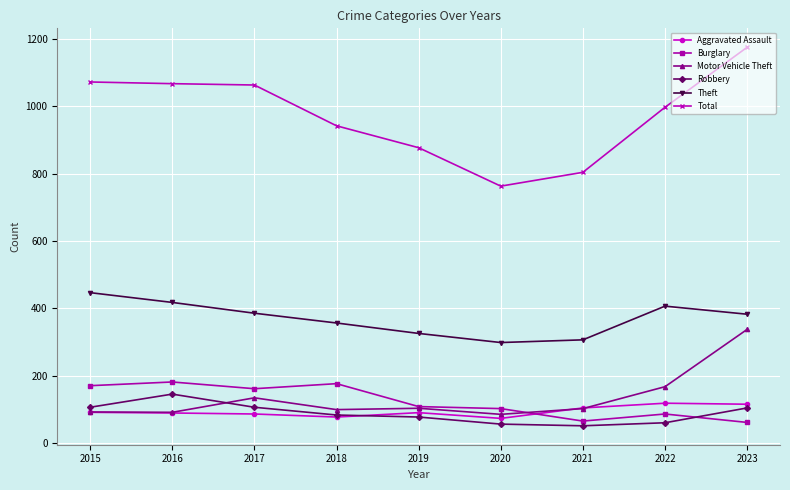

What is the average value of the Theft series?

370